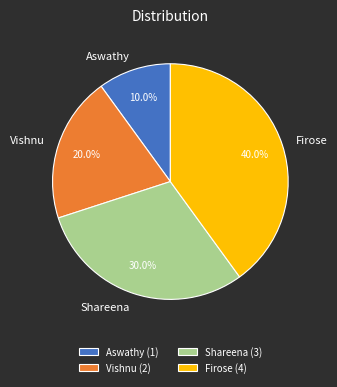

Between Vishnu and Firose, which is larger?

Firose